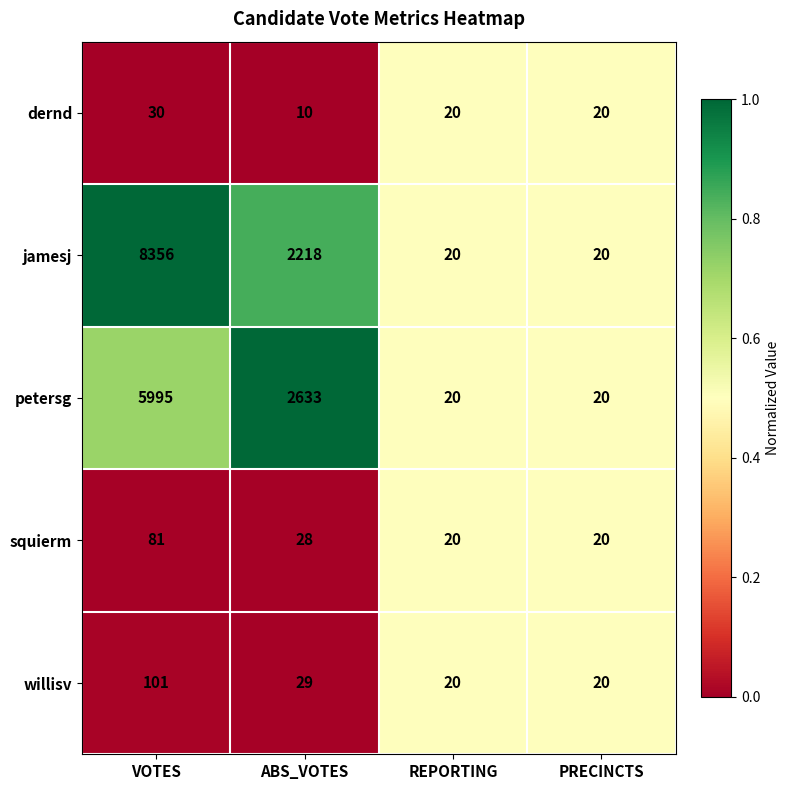

Which series has the largest total across all categories?

jamesj